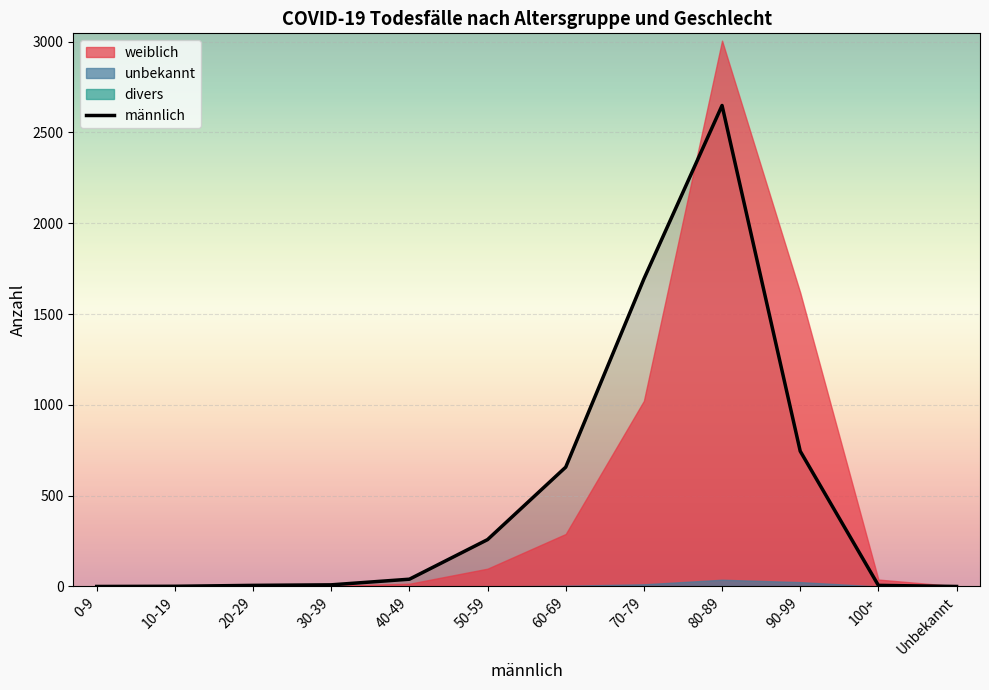

True or false: weiblich has a value of 795 at 90-99.

False